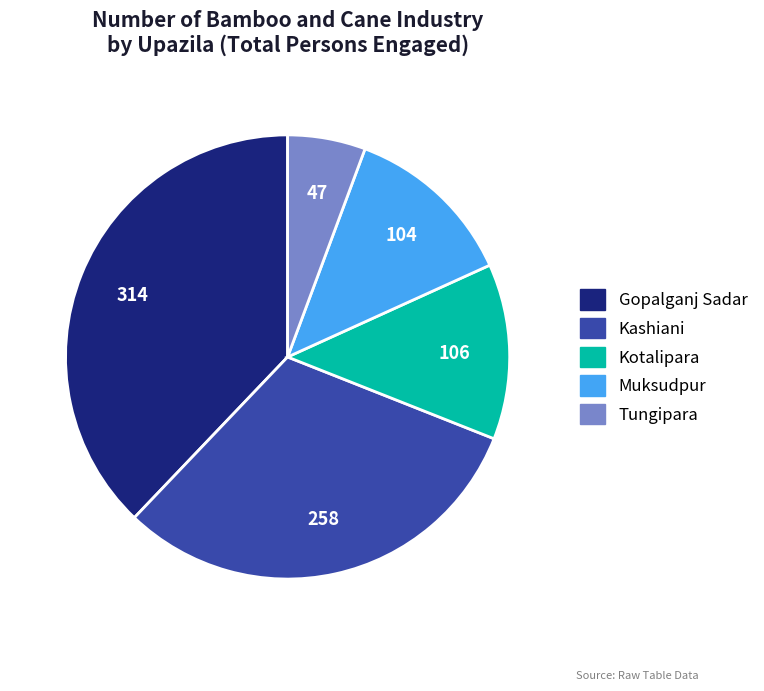

Which category has the smallest portion of the pie?

Tungipara